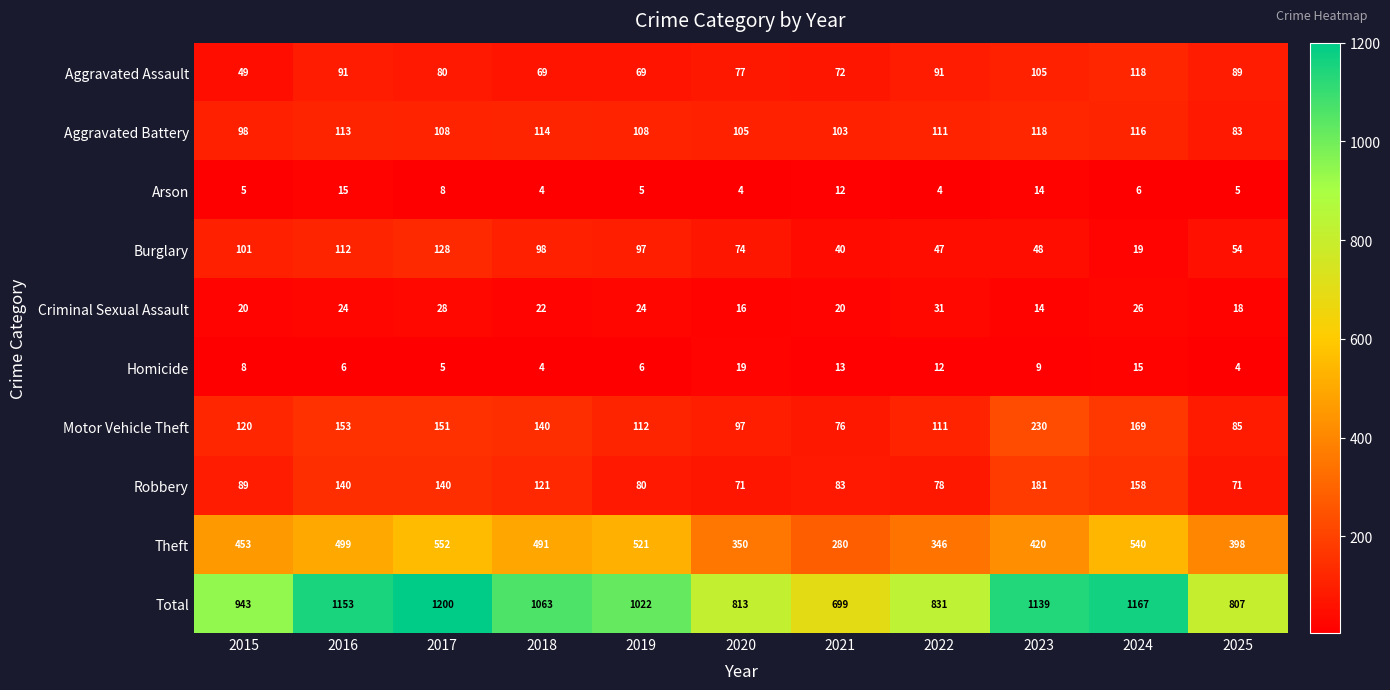

What is the total value across all series at 2015?

1886